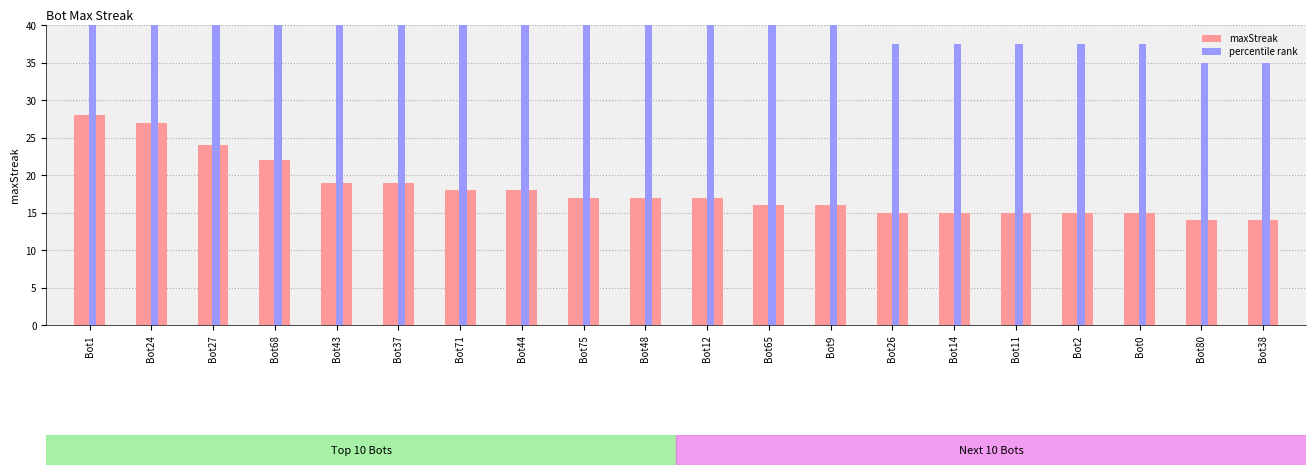

At how many categories does at least one series exceed 55?

3